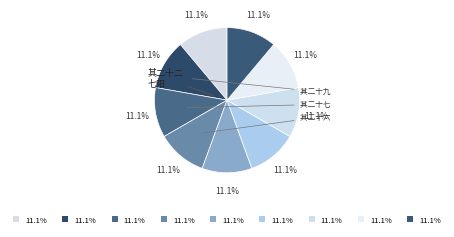

What is the largest slice in the pie chart?

其二十九 十四盐